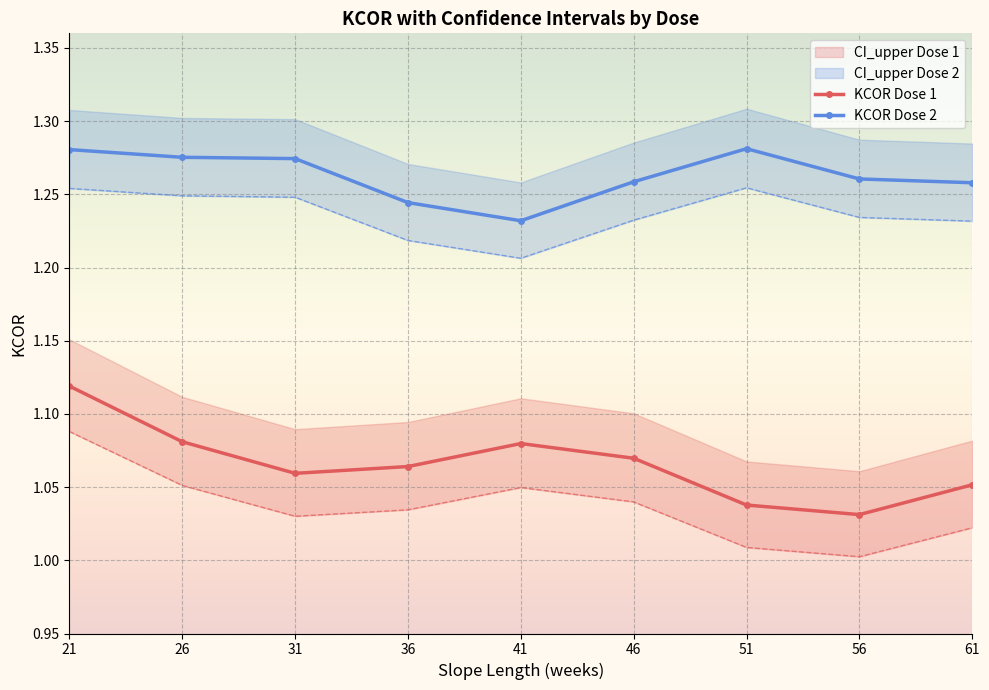

Rank the categories by KCOR Dose 2 value from highest to lowest.

51, 21, 26, 31, 56, 46, 61, 36, 41